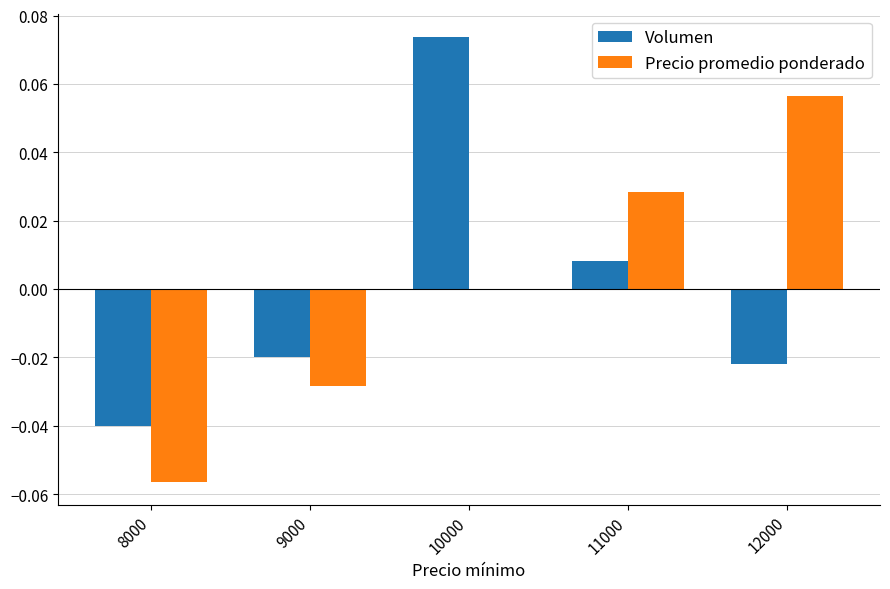

True or false: Precio promedio ponderado has a value of 0.0 at 10000.

True